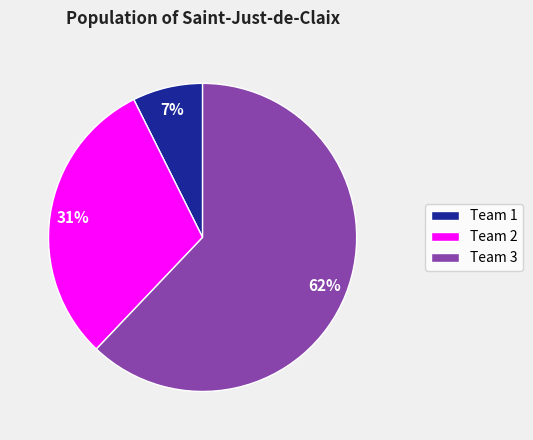

Between Team 3 and Team 1, which is larger?

Team 3